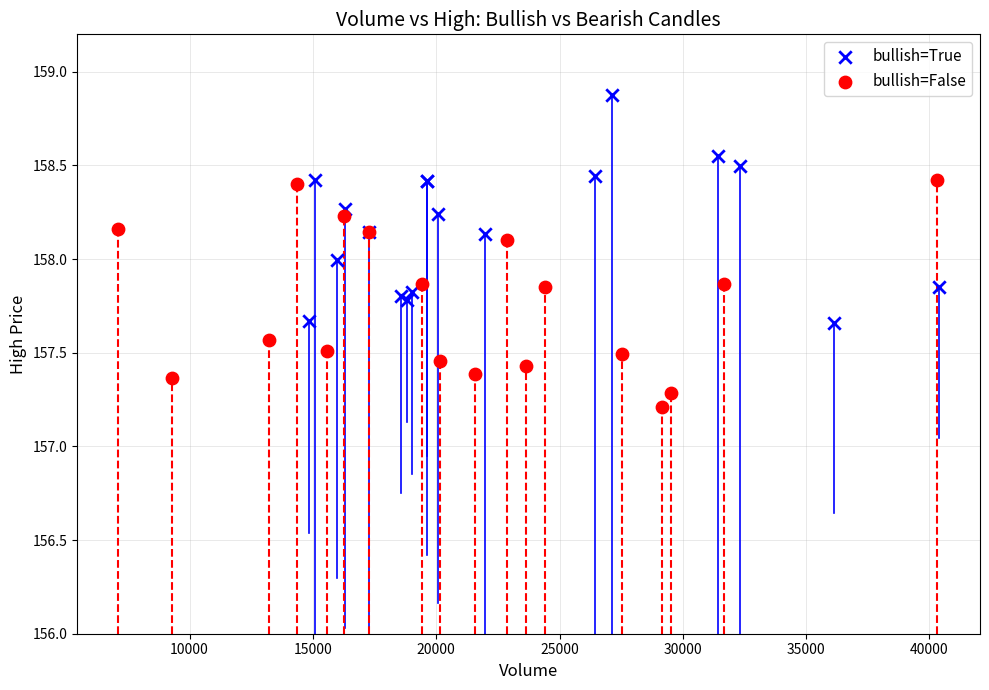

Which series contains the lowest Y value?

bullish=False